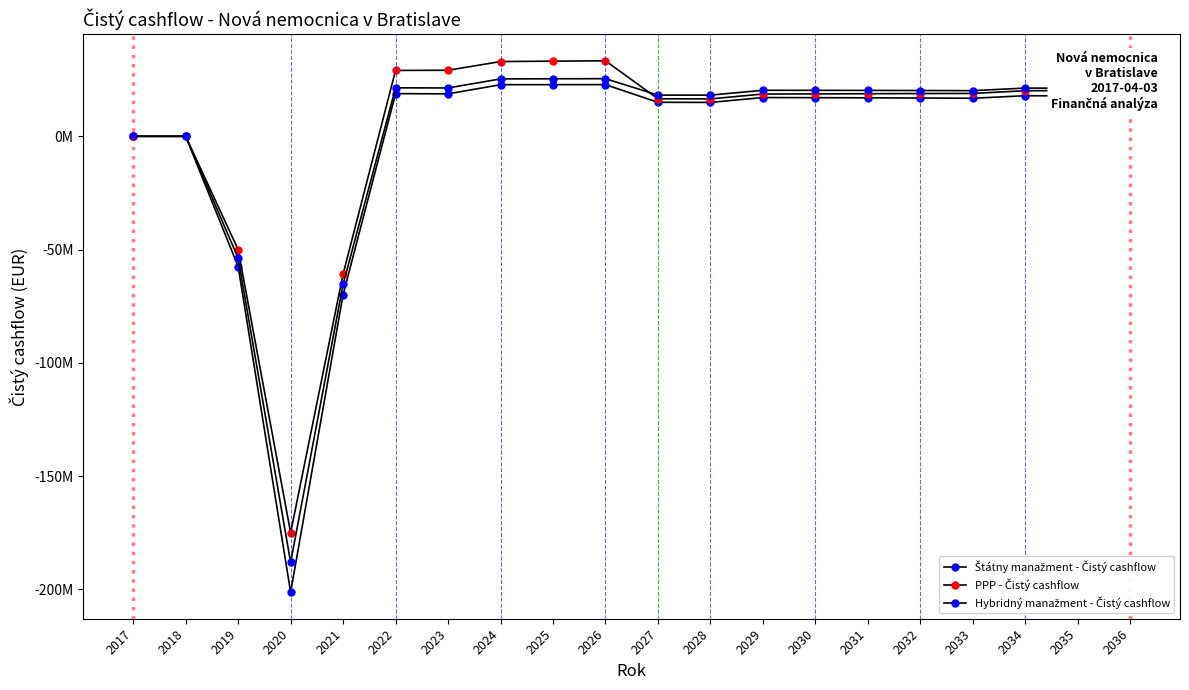

True or false: Štátny manažment - Čistý cashflow has more than 1 interior local peaks.

True